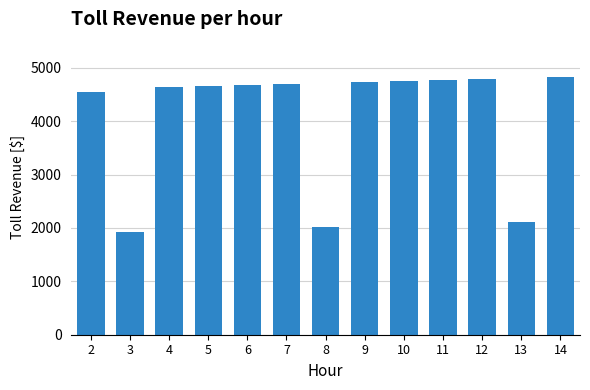

What is the maximum value shown in the chart?

4816.7